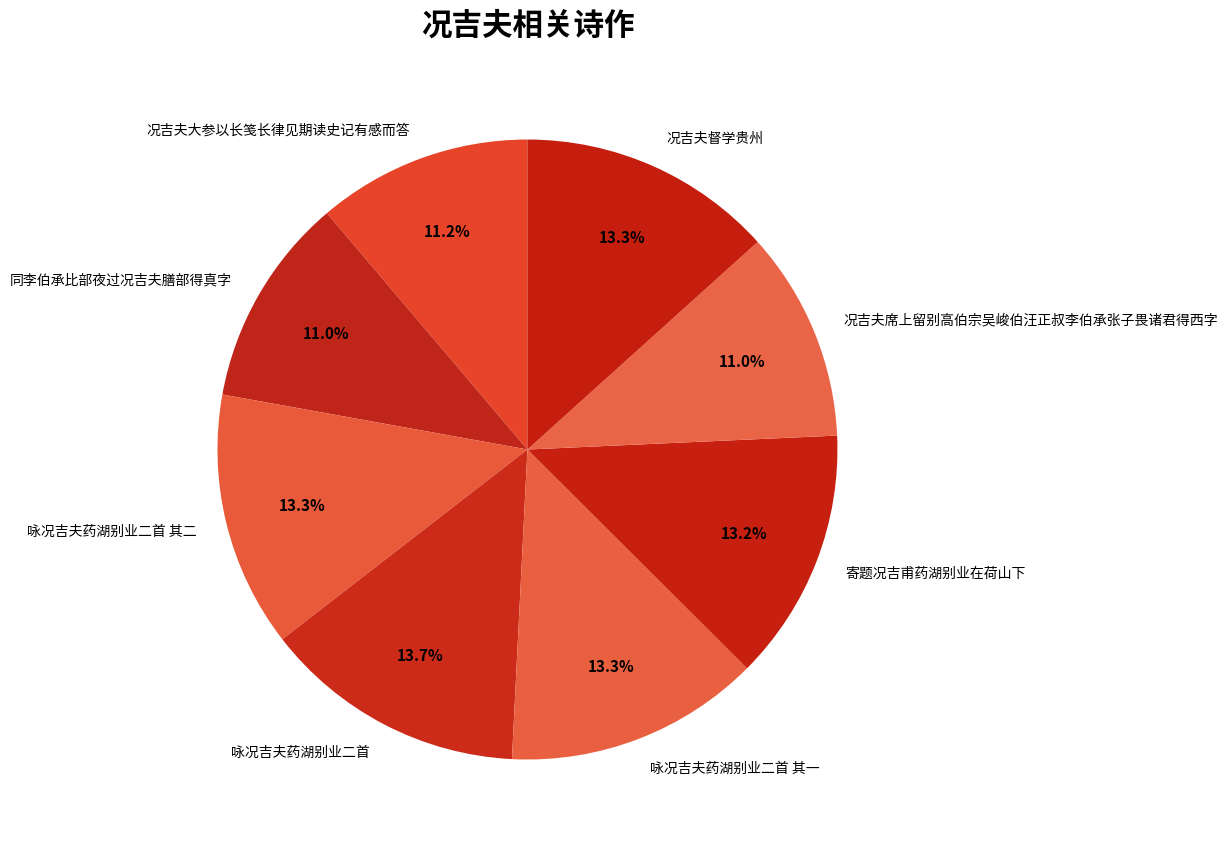

To the nearest percent, what is the average slice percentage?

12%